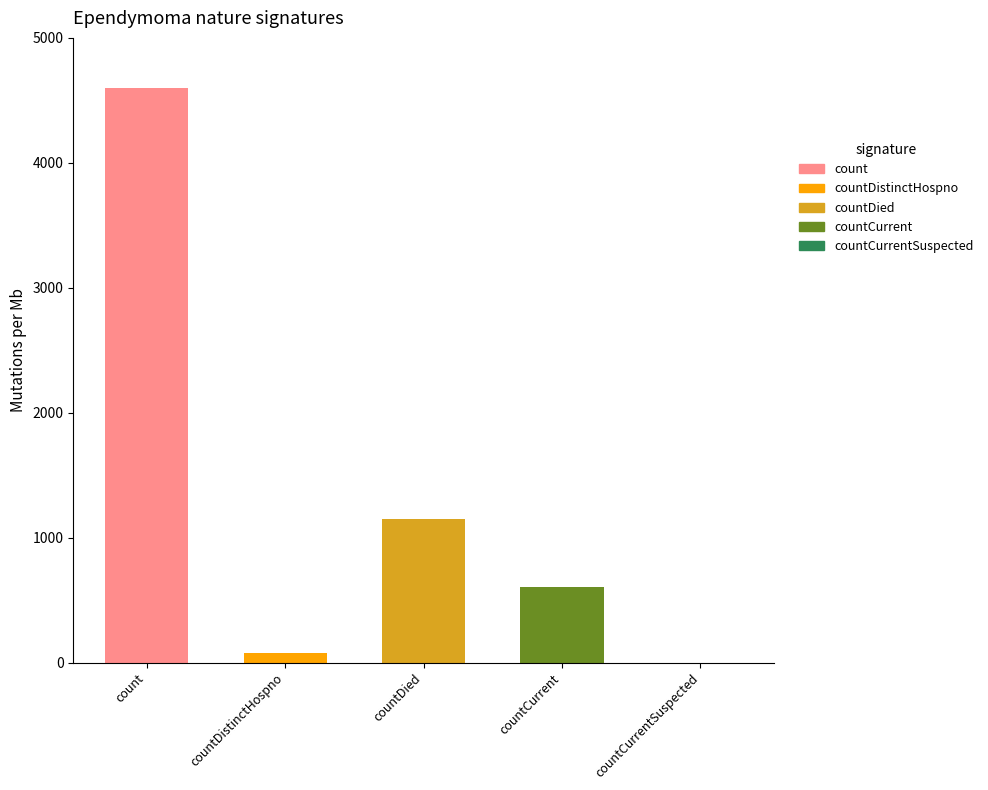

What is the difference between the values at countDistinctHospno and countCurrent?

525